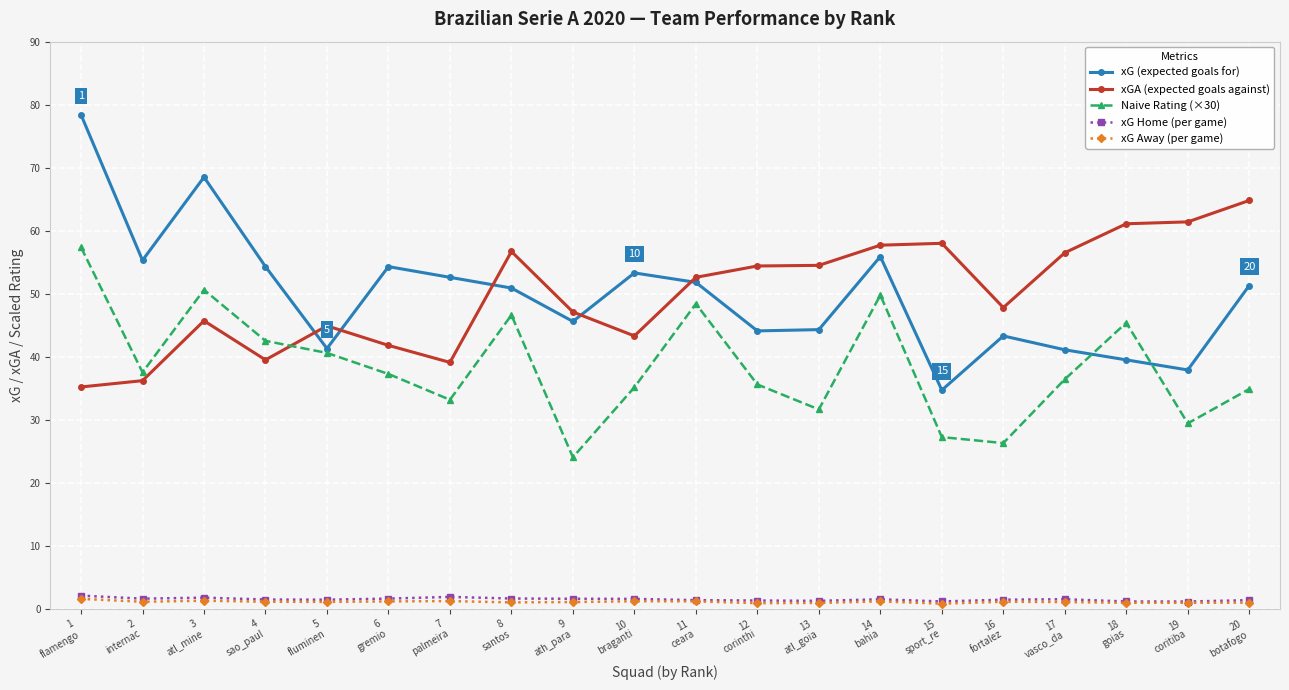

True or false: xG Away (per game) has more than 2 interior local peaks.

True